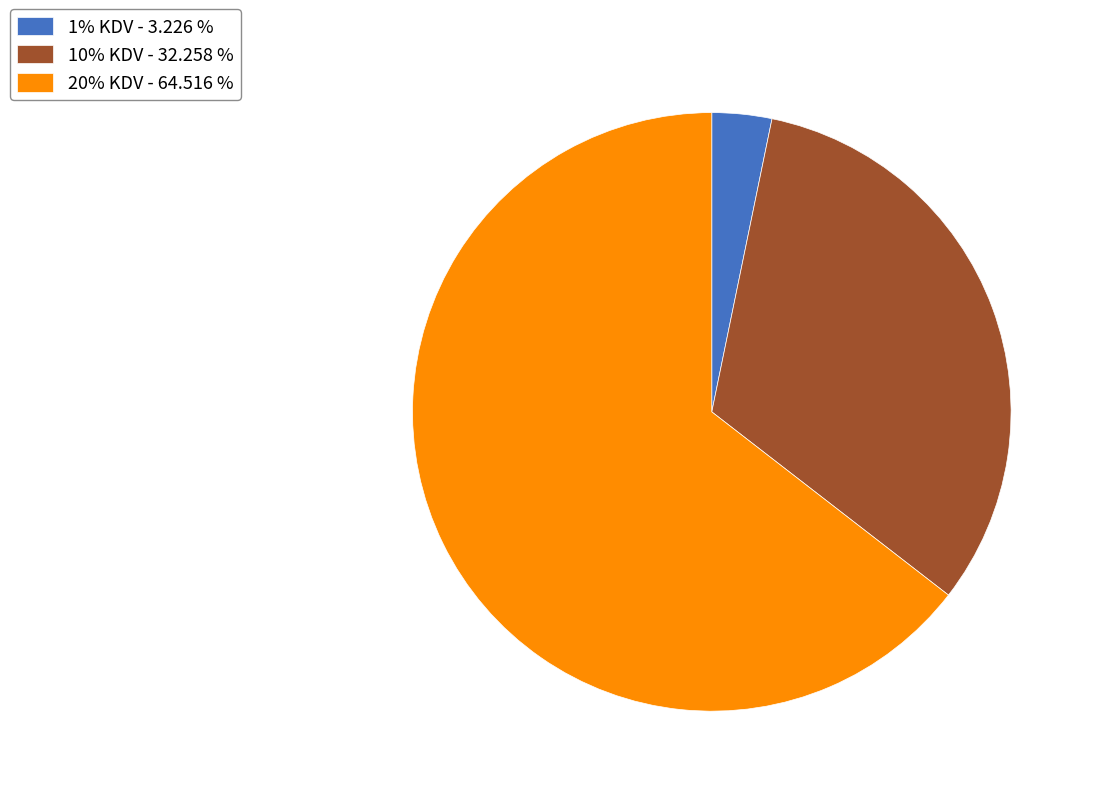

Is it true that 10% KDV is 32% of the pie?

True